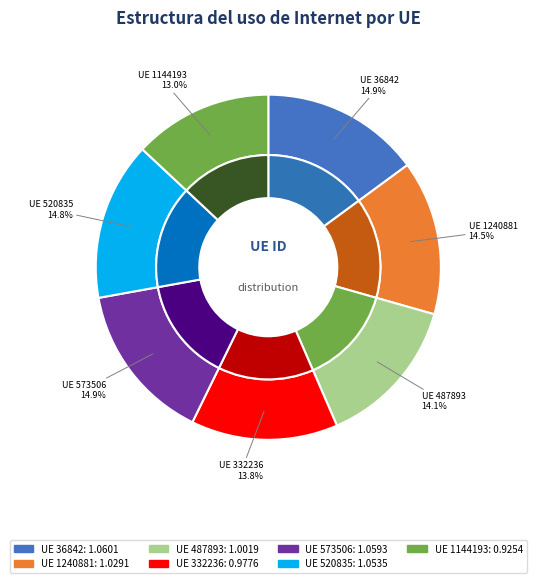

Is there a majority slice in this chart?

No